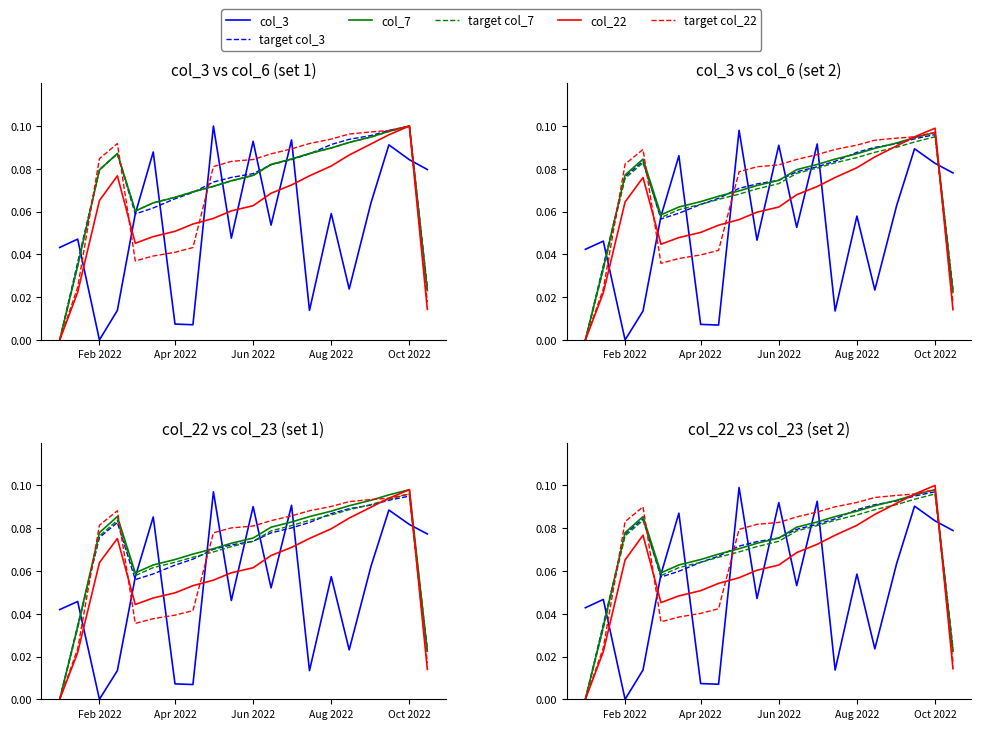

True or false: col_22 has more than 1 interior local peaks.

True